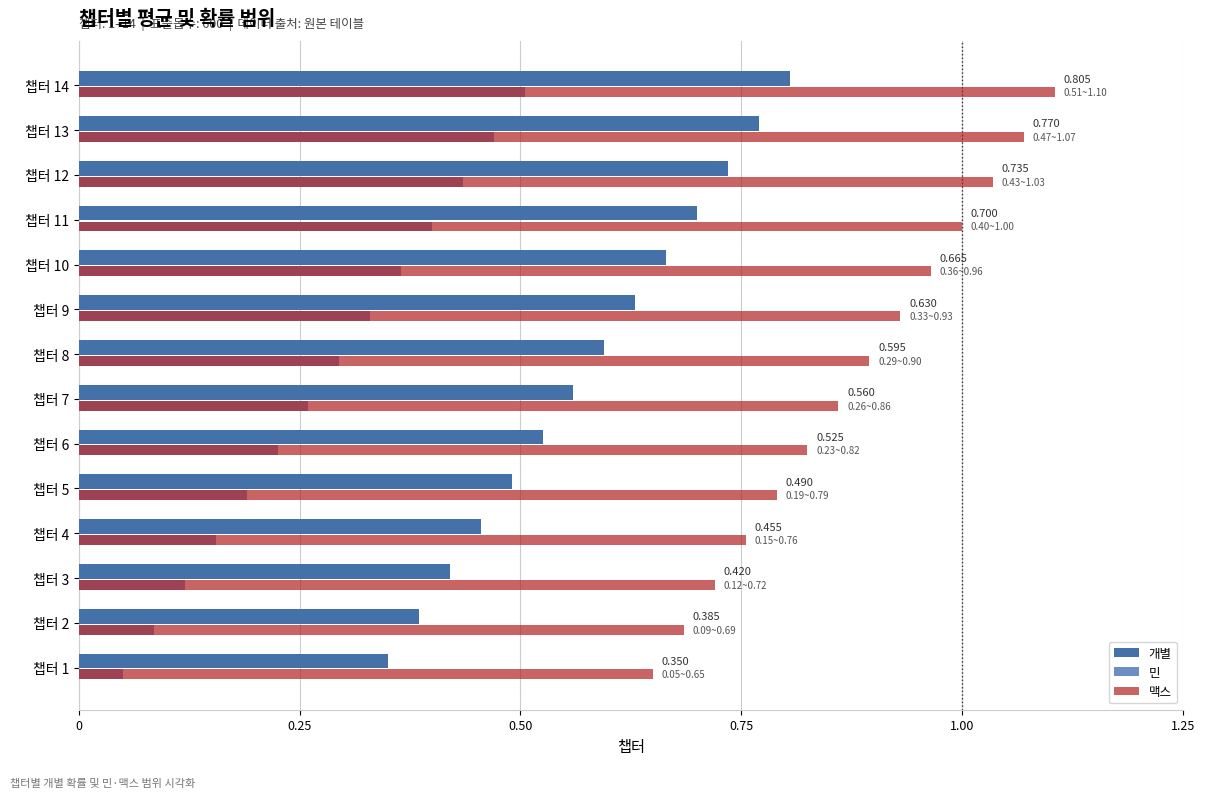

Which series has the largest total across all categories?

맥스